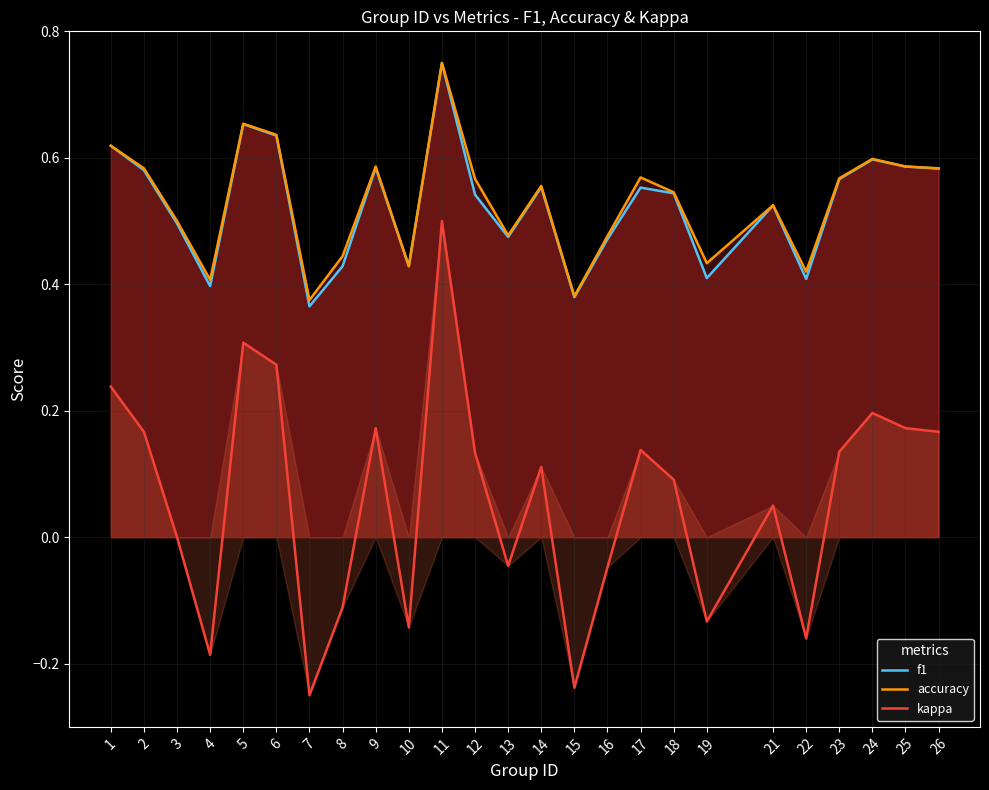

In kappa, how many points are higher than both neighbors (excluding endpoints)?

7